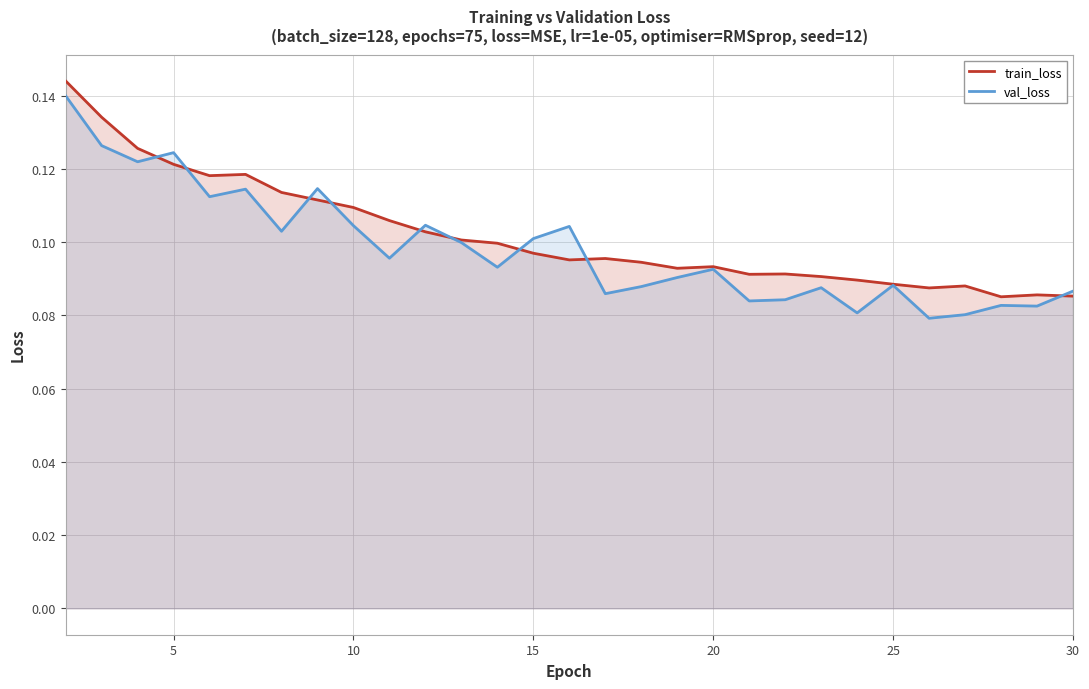

Which series has the widest spread of values?

val_loss